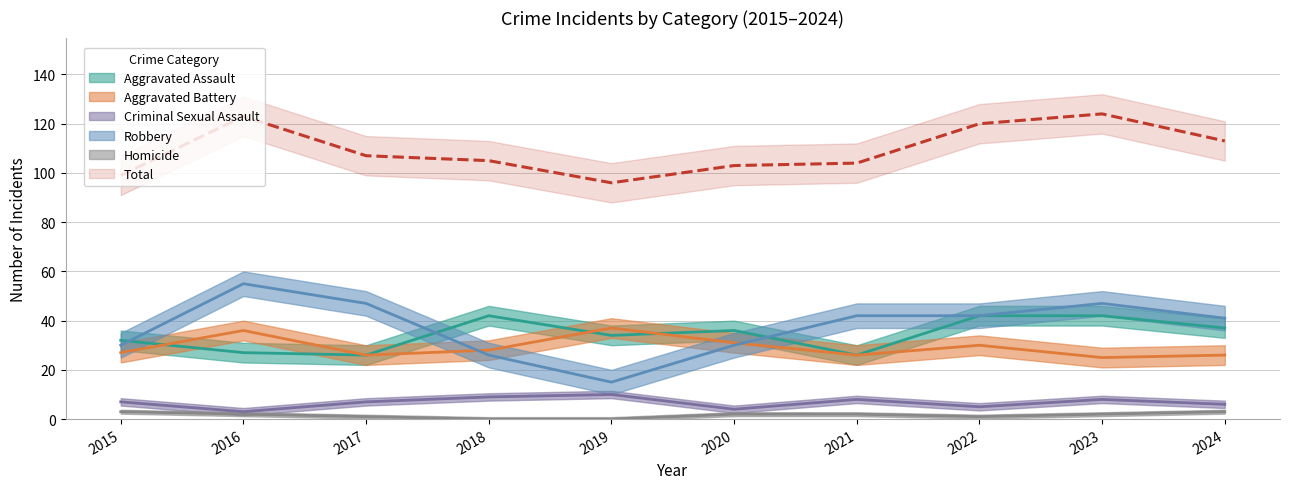

What is the sum of all Robbery values?

375